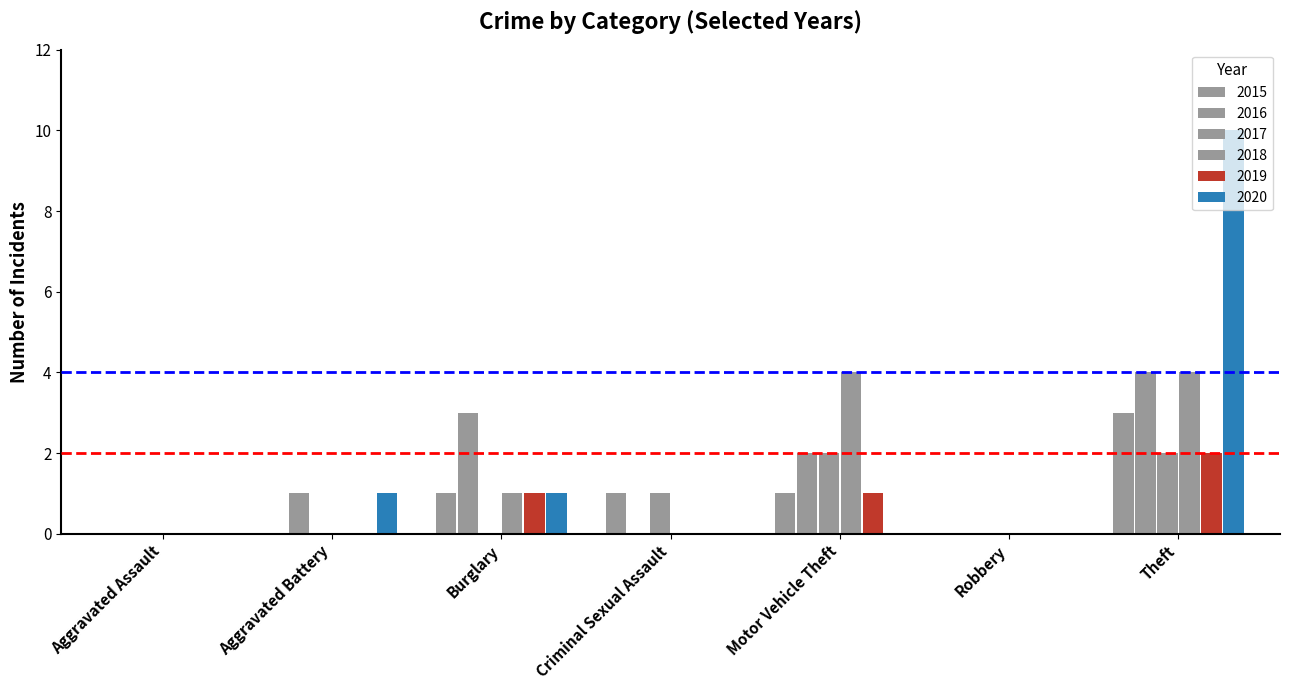

What is the total value across all series at Criminal Sexual Assault?

2